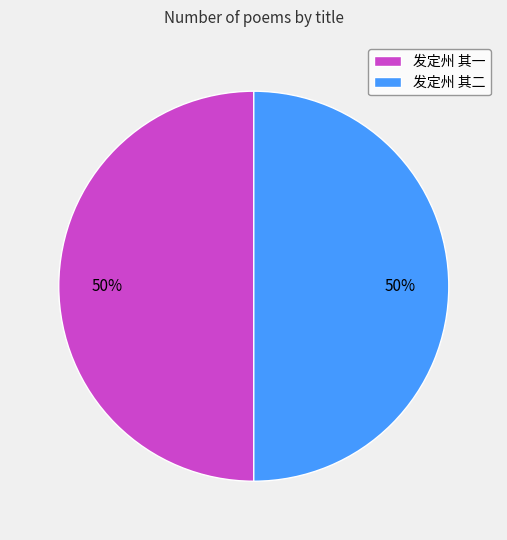

Is it true that 发定州 其二 is 50% of the pie?

True